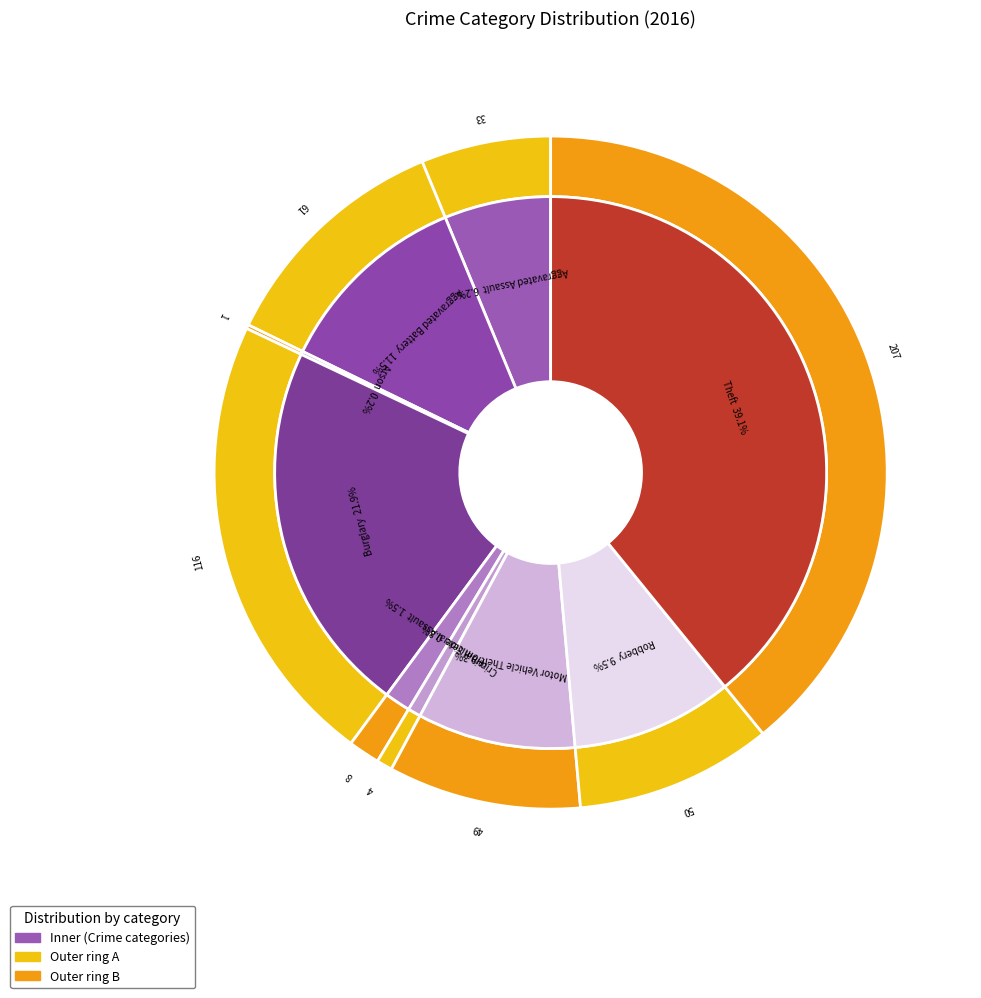

What is the change in value from Homicide to Theft?

+203